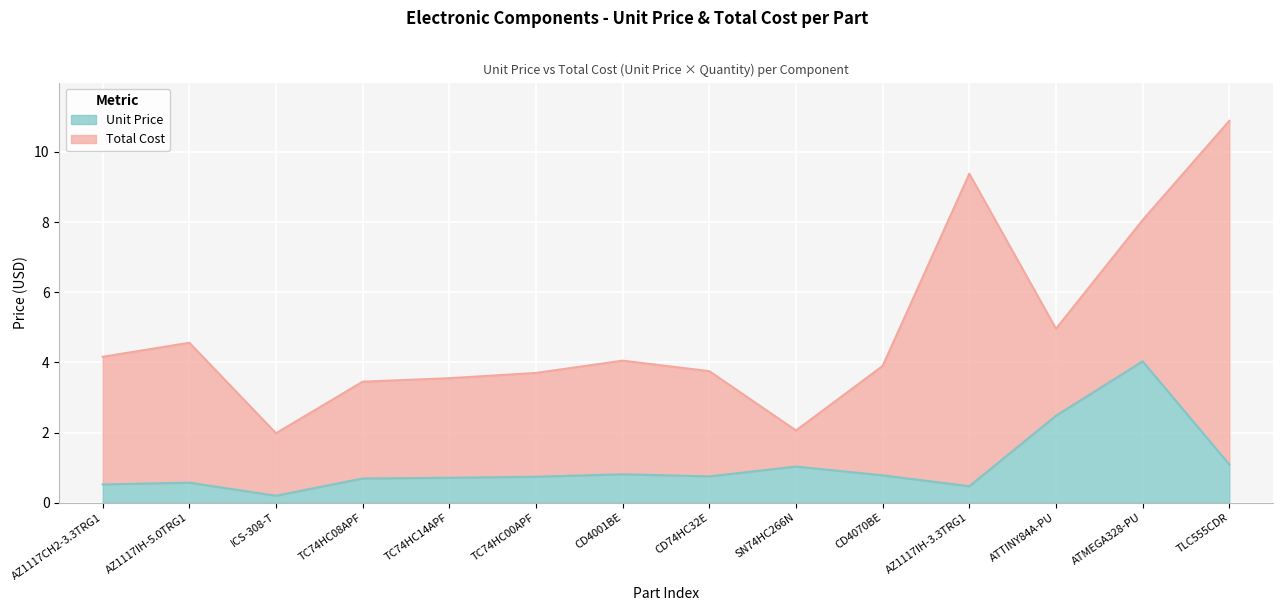

The value of Unit Price at AZ1117CH2-3.3TRG1 is 0.5. True or false?

True